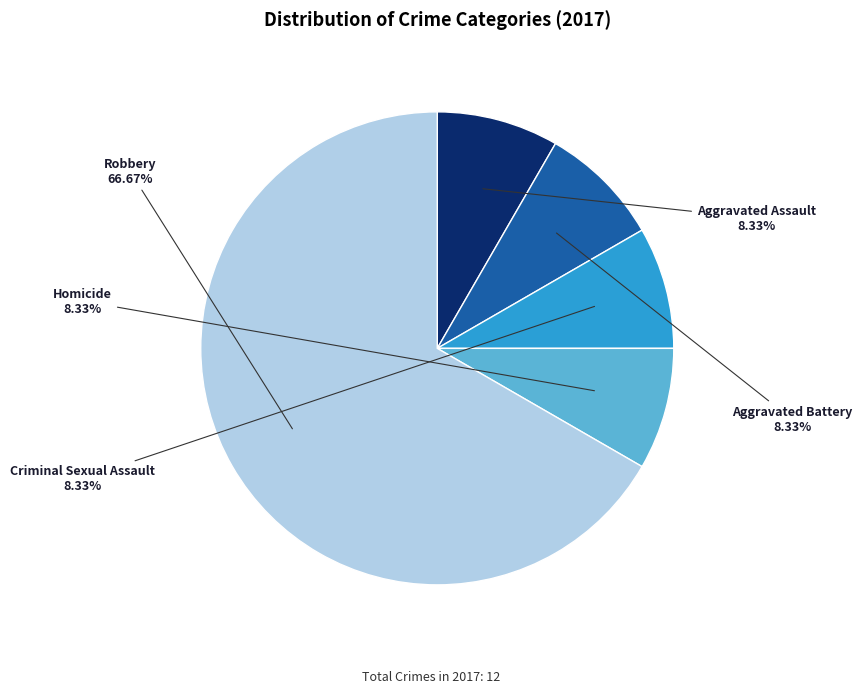

Is there a majority slice in this chart?

Yes